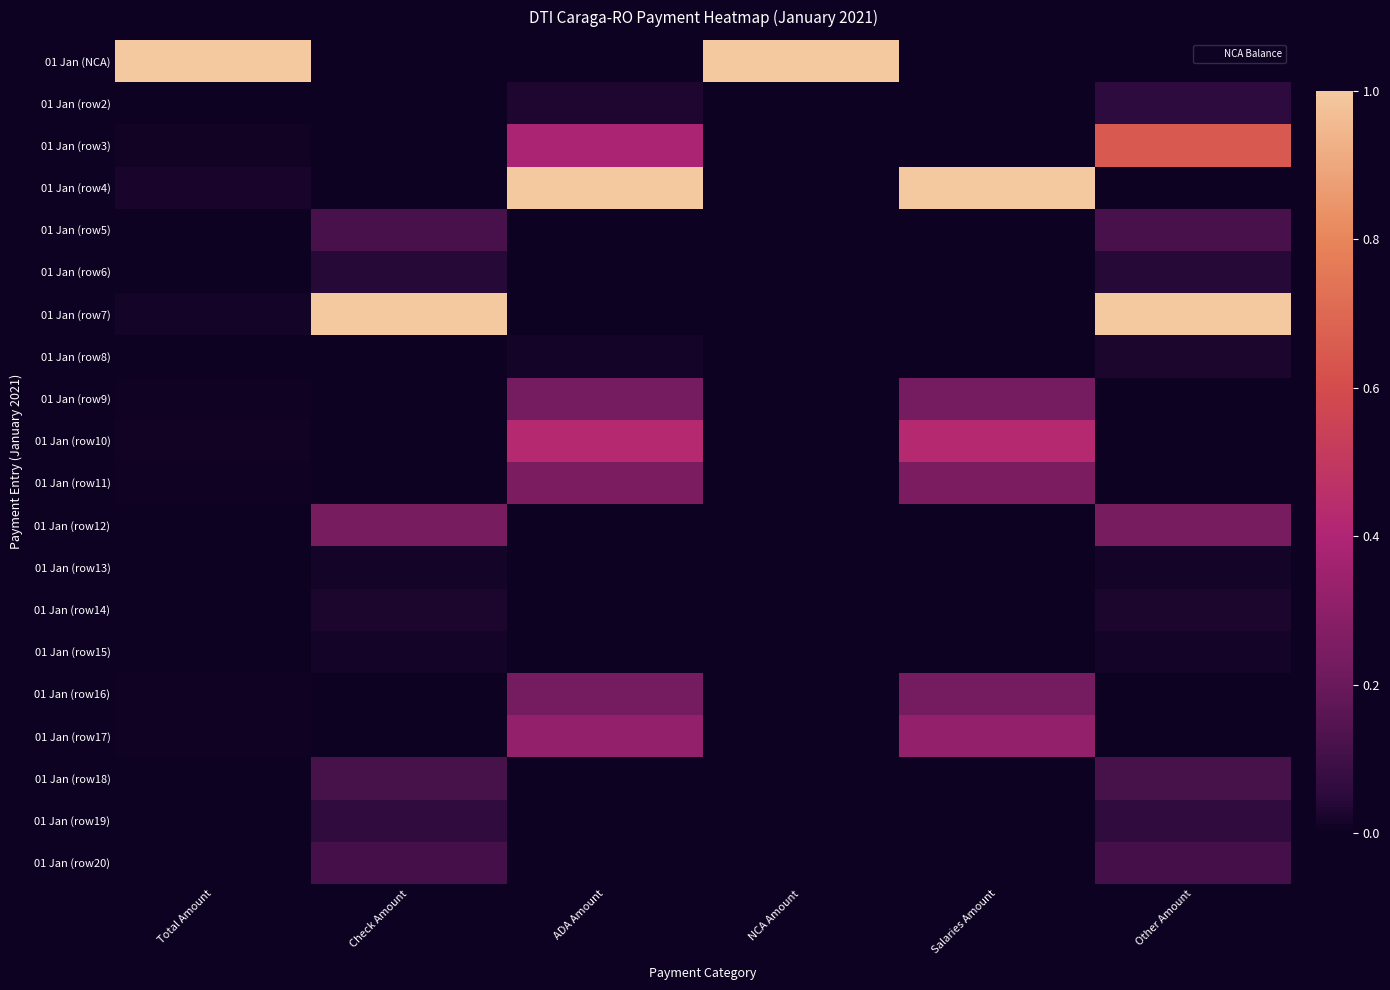

What is the difference between the highest and lowest values at Other Amount?

1.0